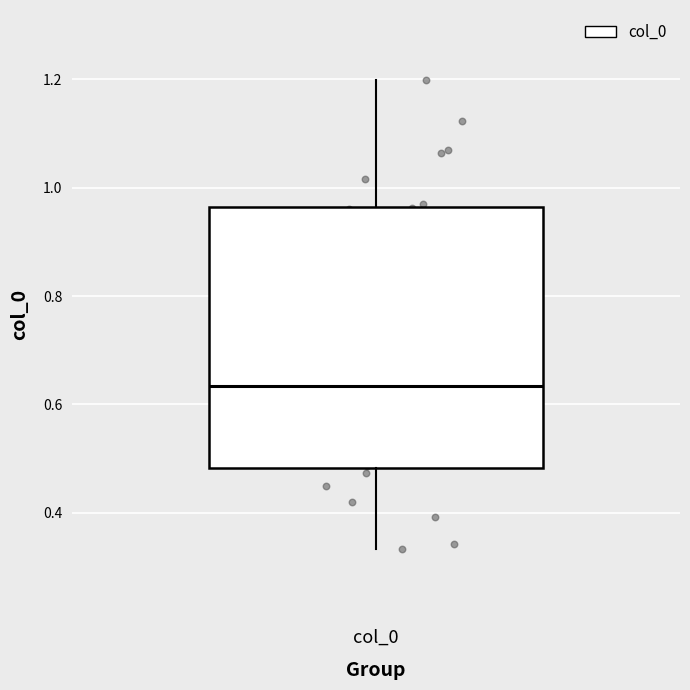

Where does the median line of the box for col_0 sit on the y-axis? The values are not printed on the chart, so give them approximately, as read against the axis.

0.64